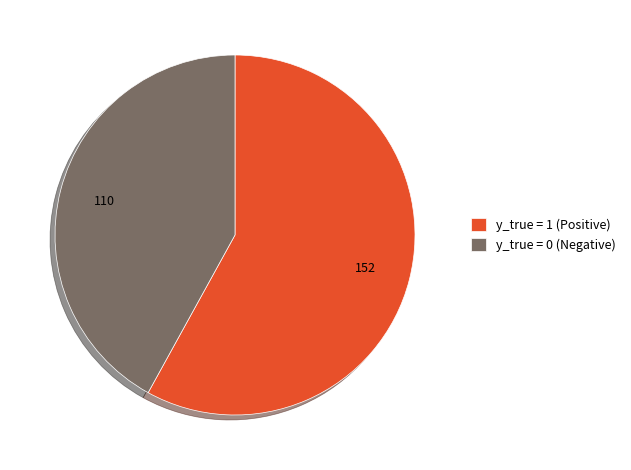

Do y_true = 0 and y_true = 1 together represent more than half of the pie?

Yes